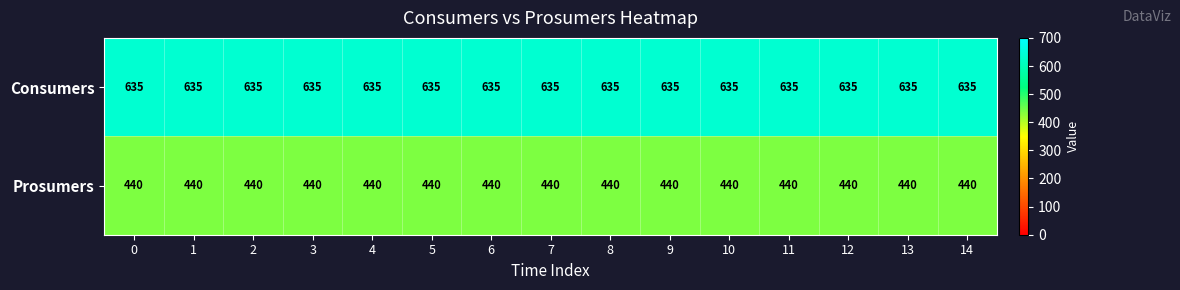

What is the maximum value for Prosumers?

440